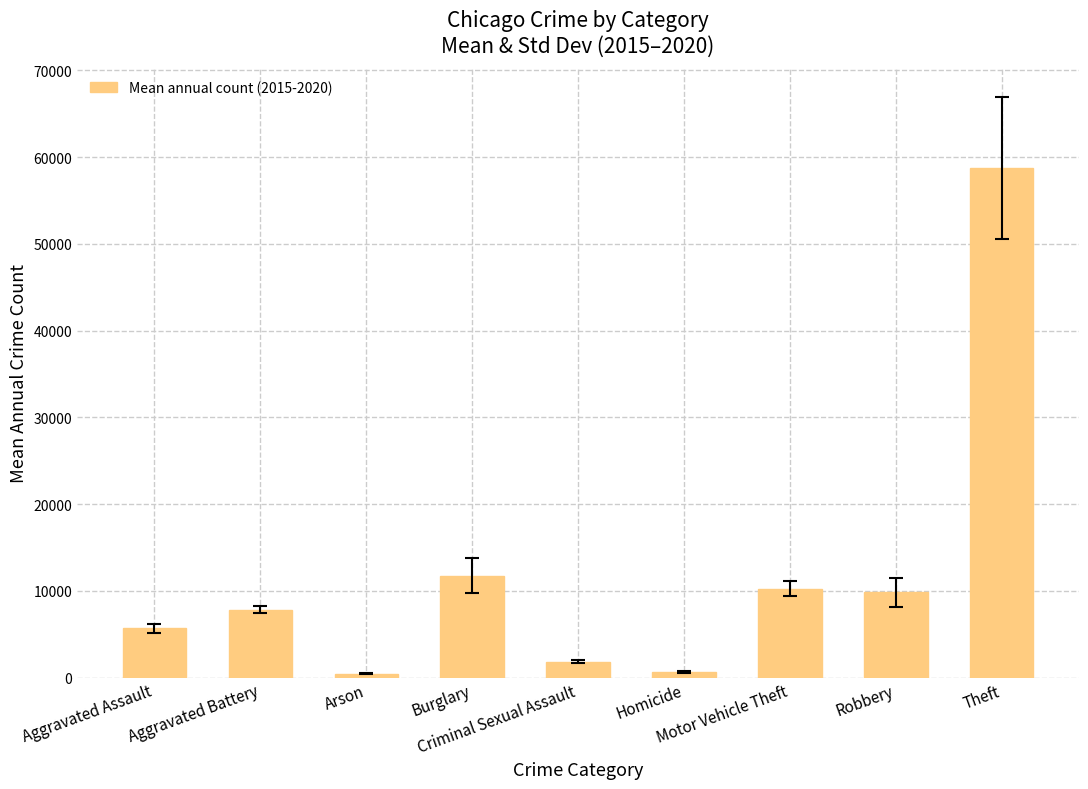

What is the minimum value shown in the chart?

457.3